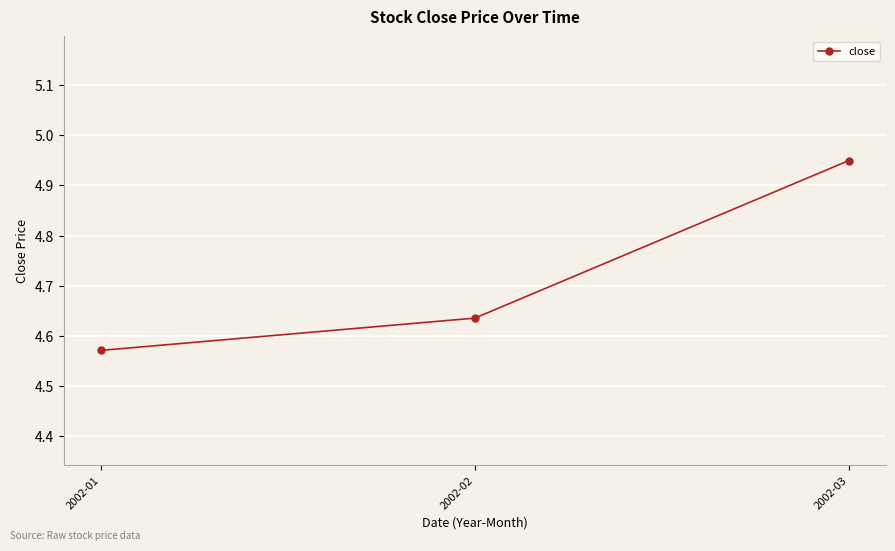

What is the sum of all values?

14.2